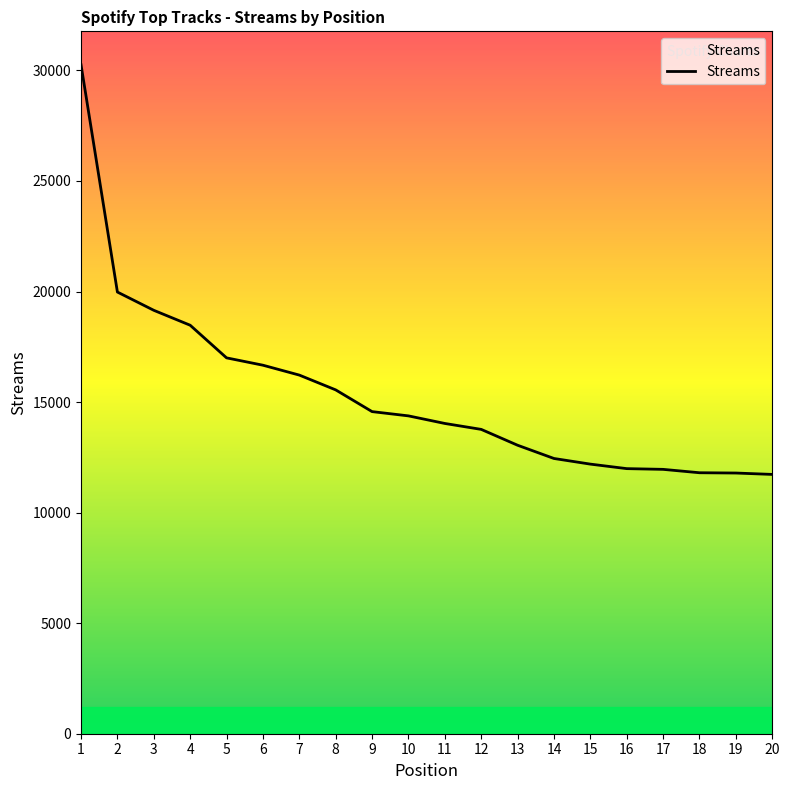

Is it true that the value at 4 is 18476?

True